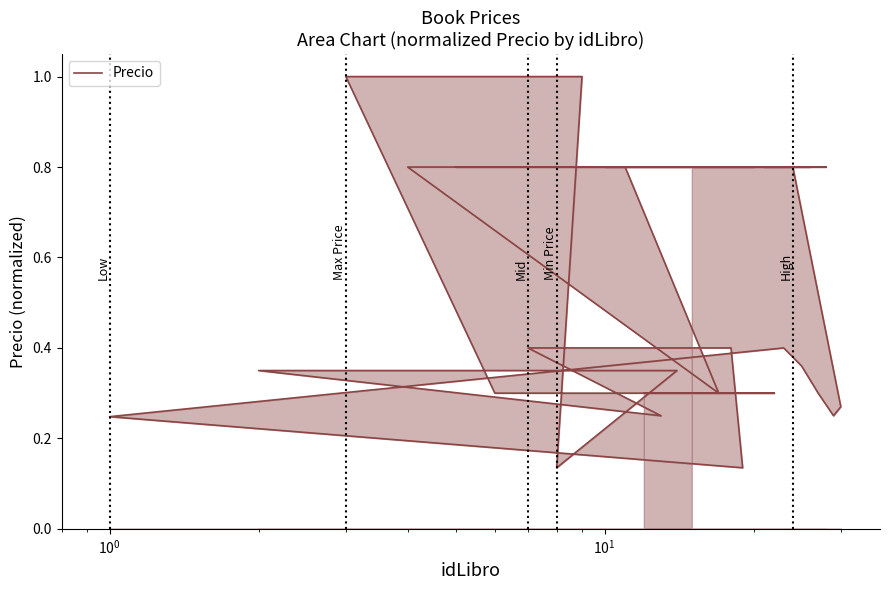

Count the values in the range 0 to 1.

30